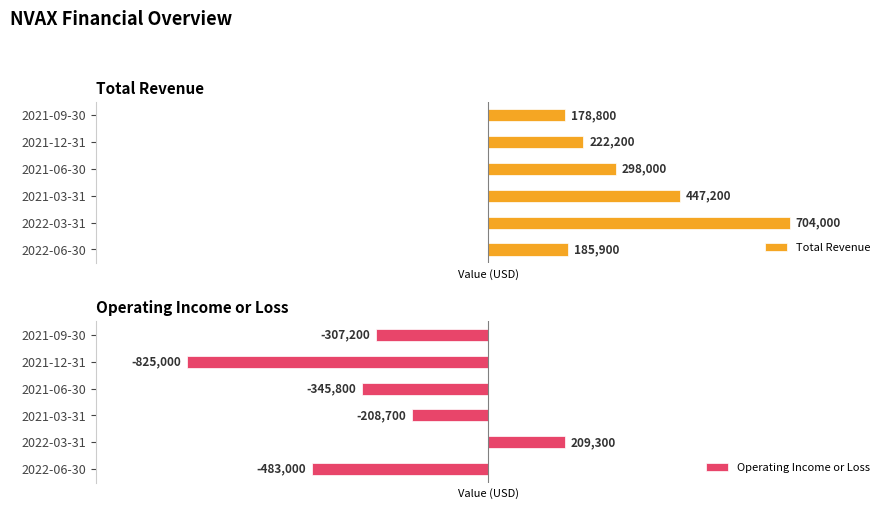

What is the difference between the maximum and second lowest values in the Total Revenue series?

518100